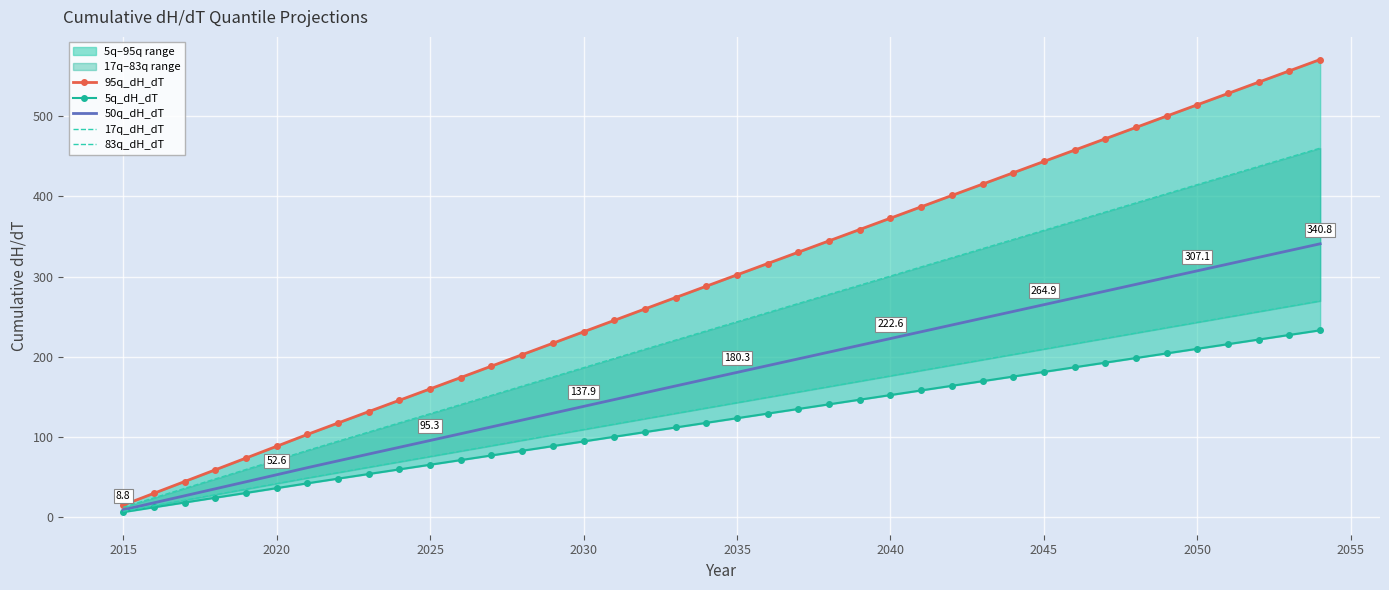

What is the highest value of the 50q_dH_dT series?

340.8